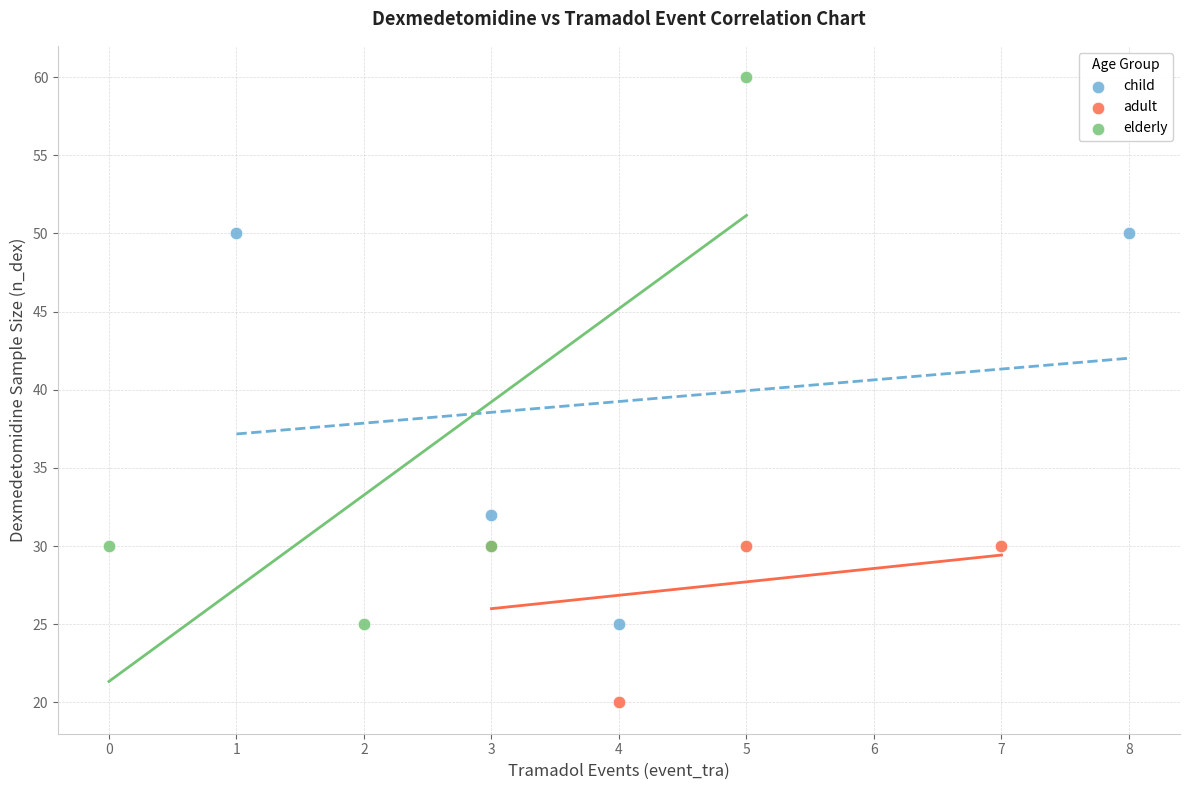

Which series contains the highest Y value?

elderly